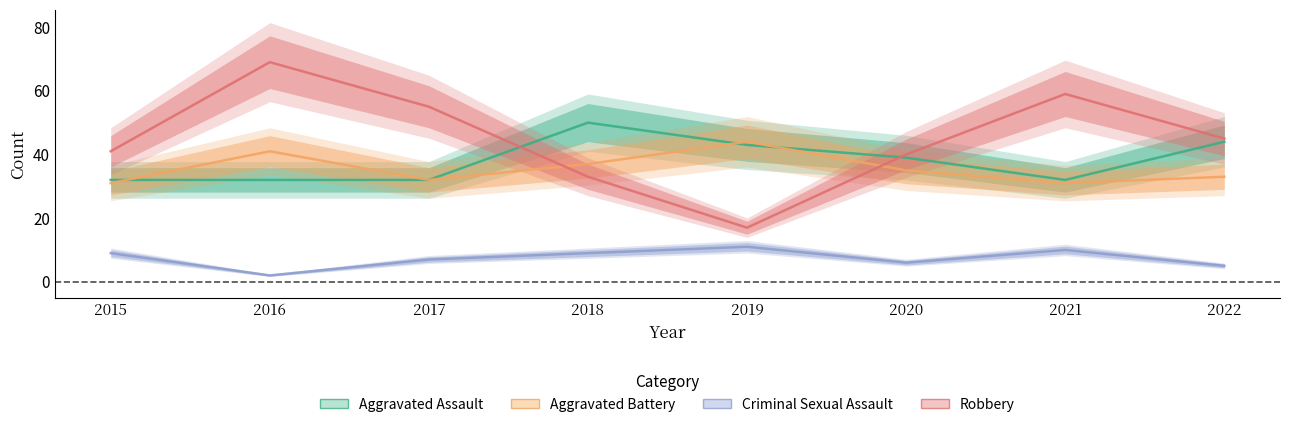

Which series has the largest total across all categories?

Robbery